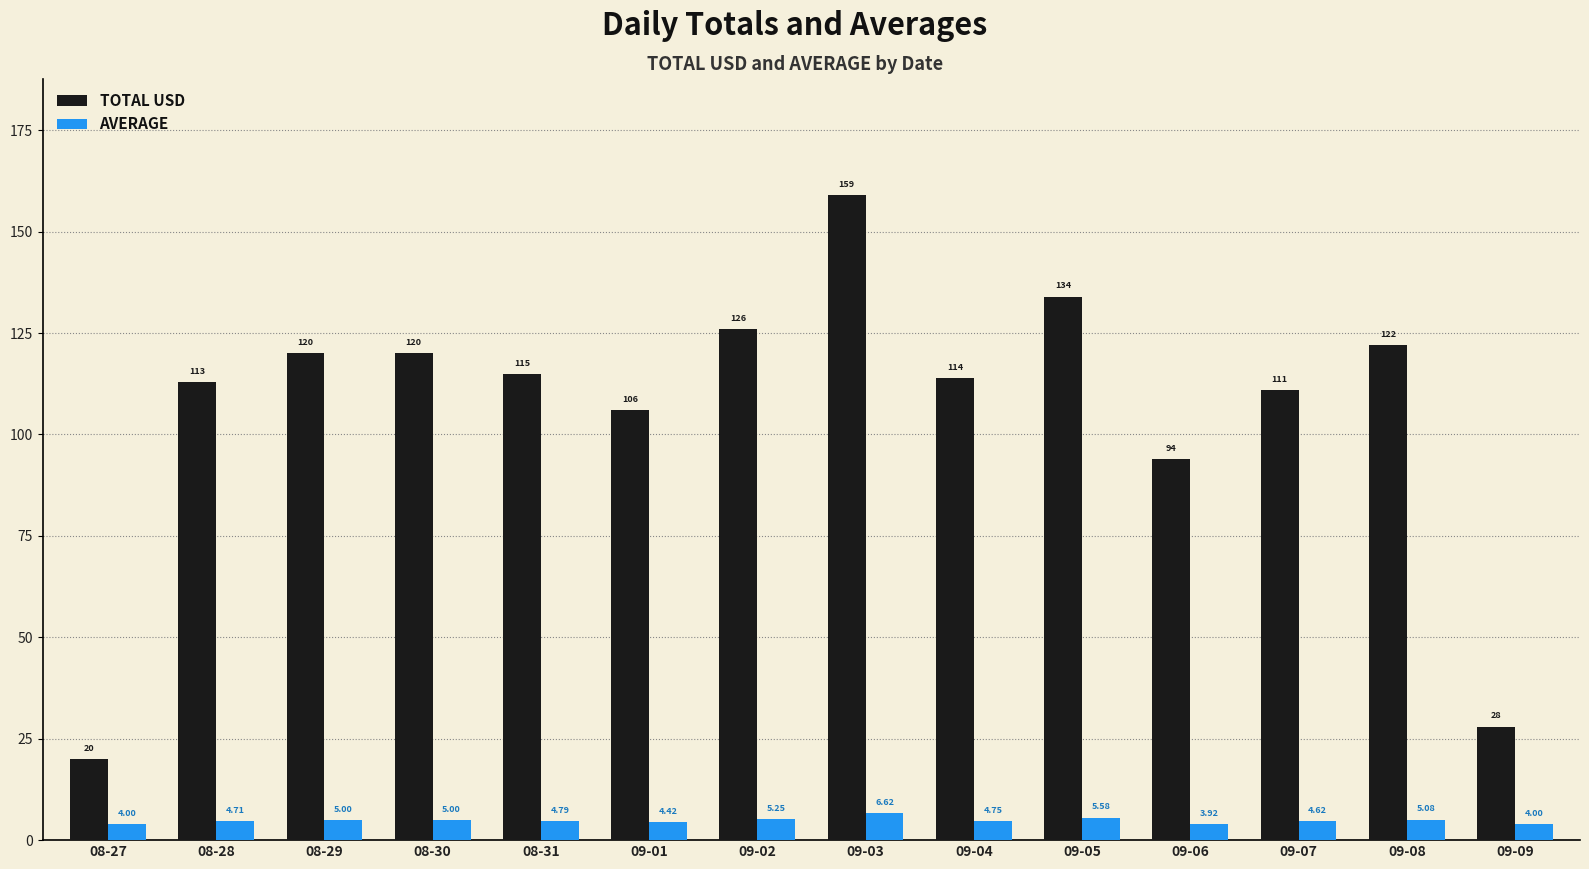

How many bars are there in each group?

2